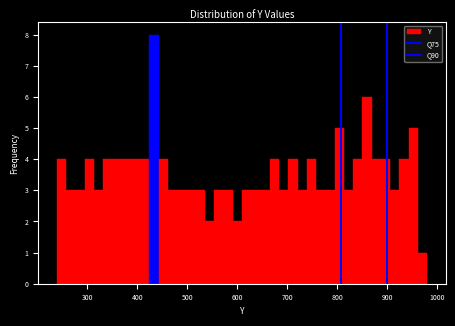

Read against the x-axis, roughly where is the centre of the tallest bar?

430